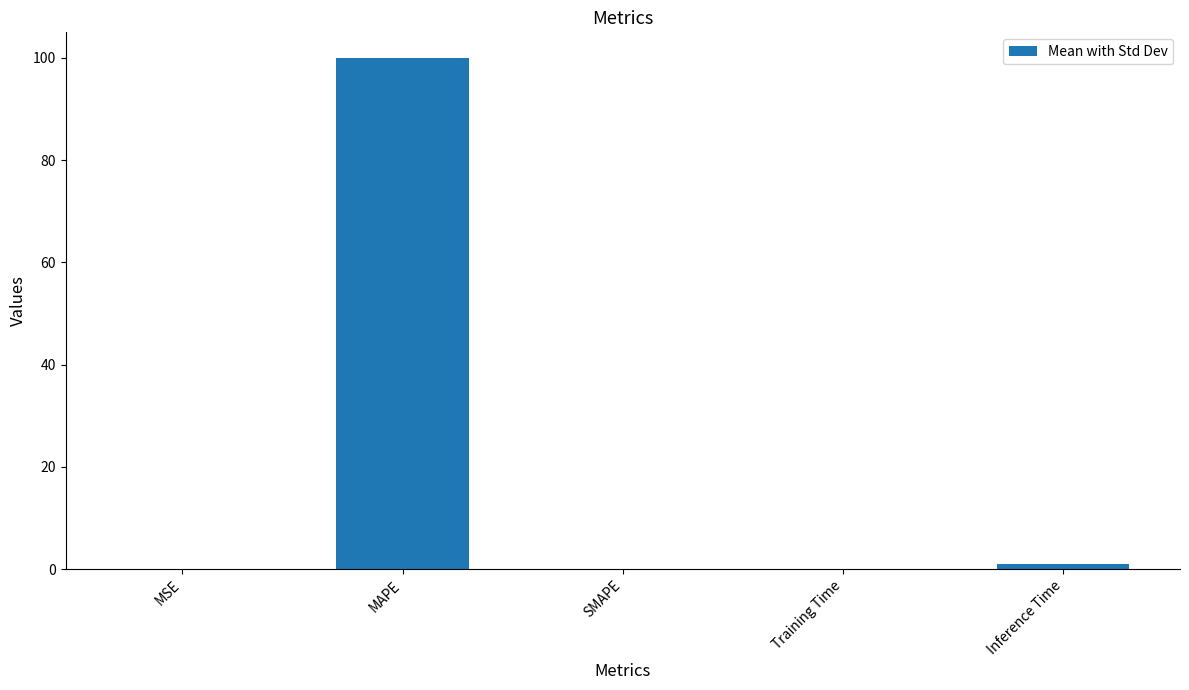

What is the average value?

20.2